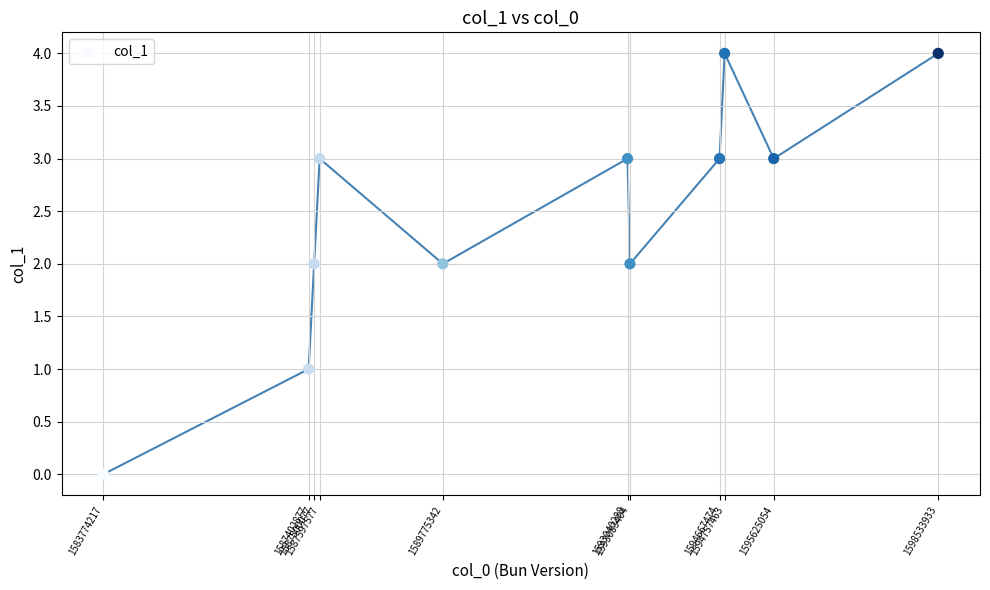

What is the average X value?

1591432519